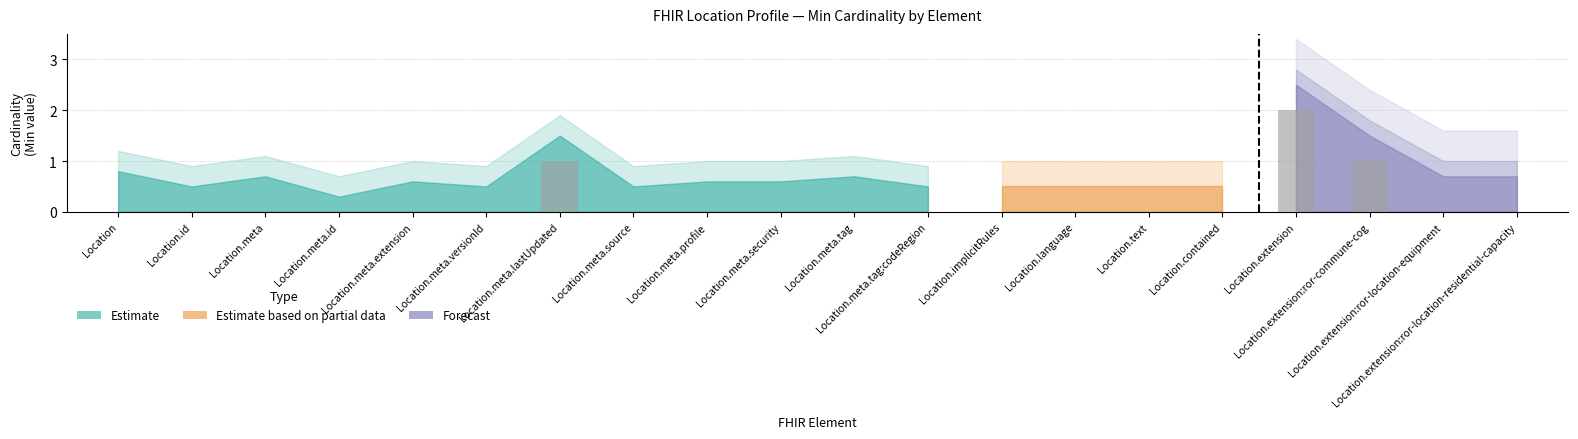

Count the number of data series in this chart.

1